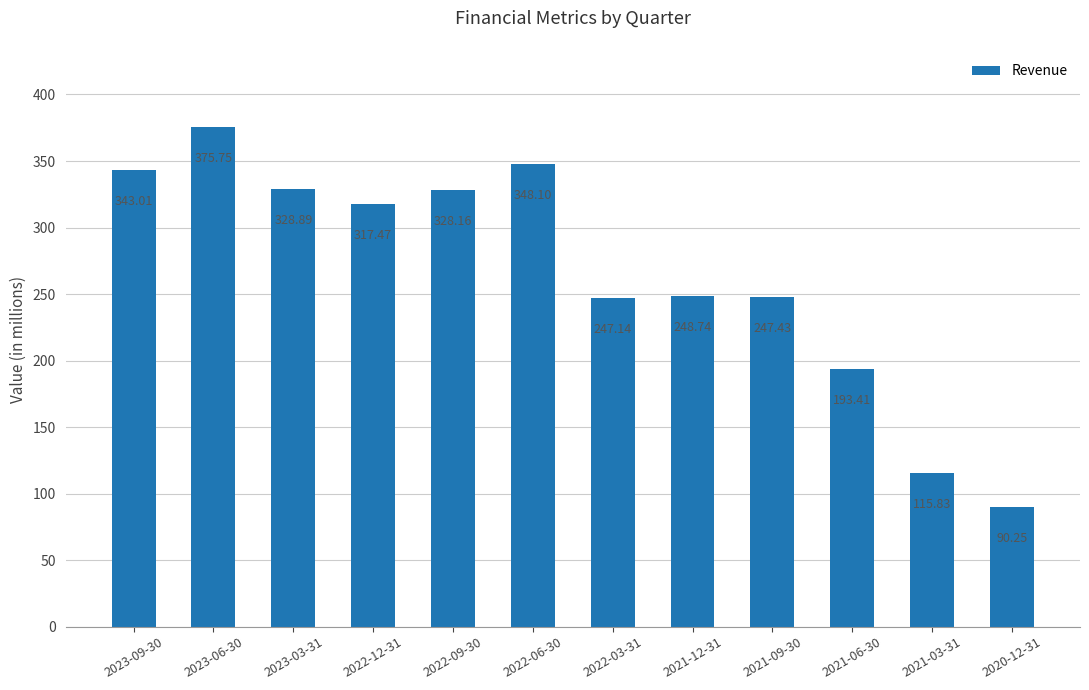

What is the ratio of the value at 2023-09-30 to the value at 2022-09-30?

1.0